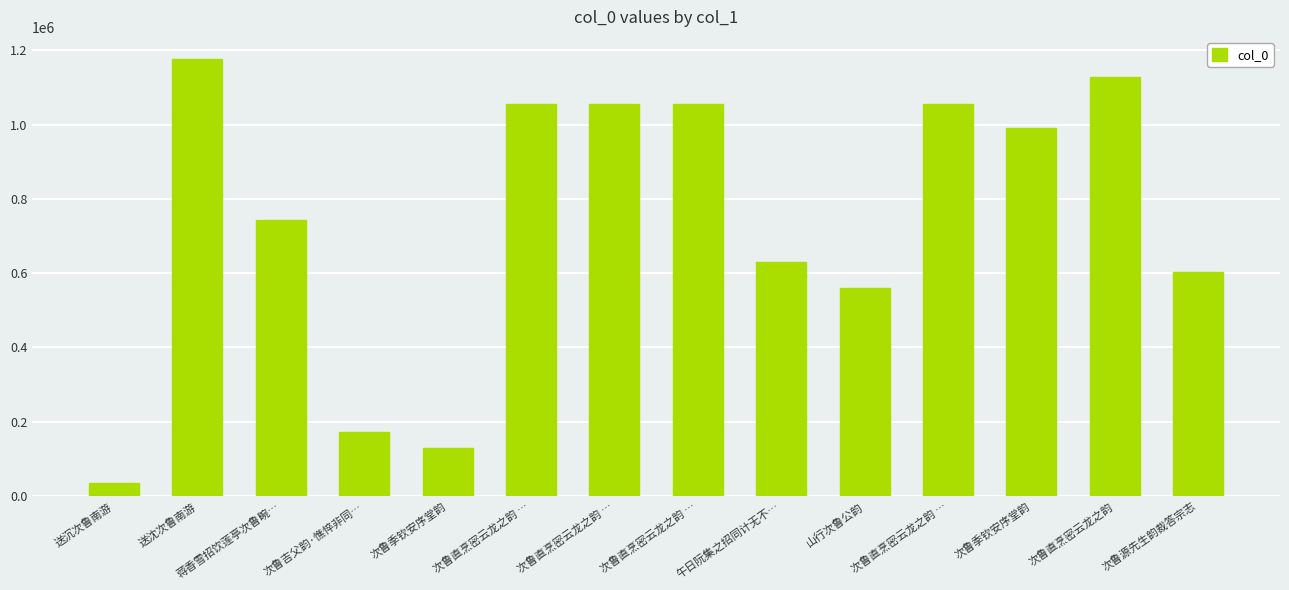

How many values are below 989579?

7